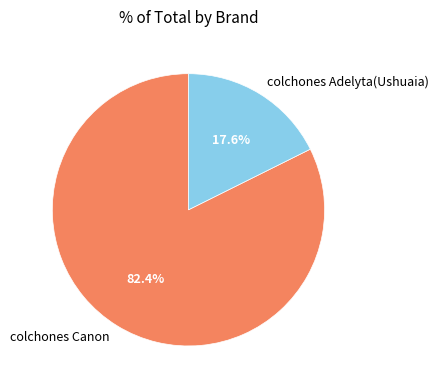

To the nearest percent, what is the average slice percentage?

50%